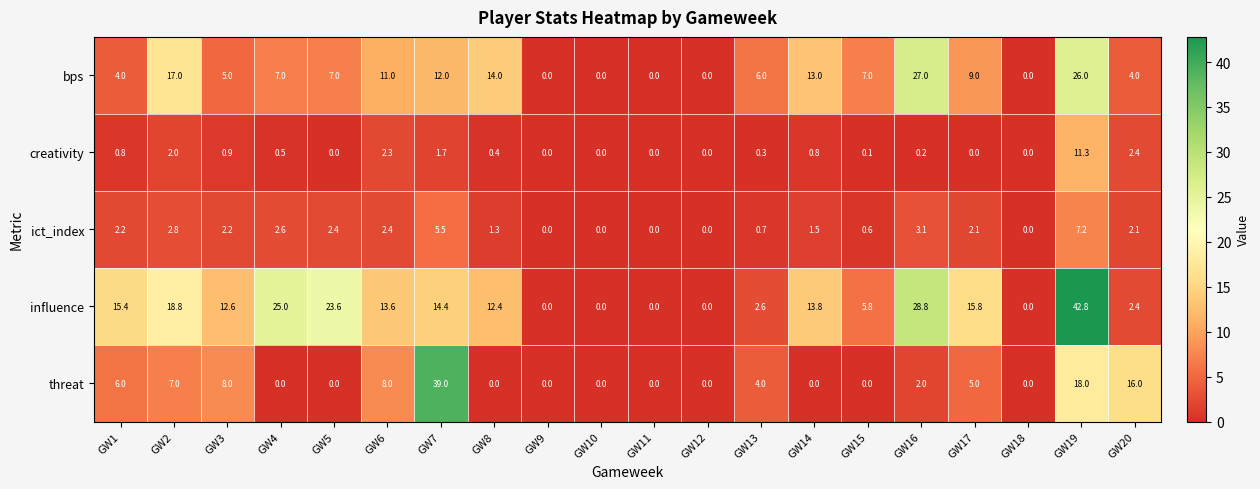

Rank the series at GW1 from lowest to highest value.

creativity, ict_index, bps, threat, influence